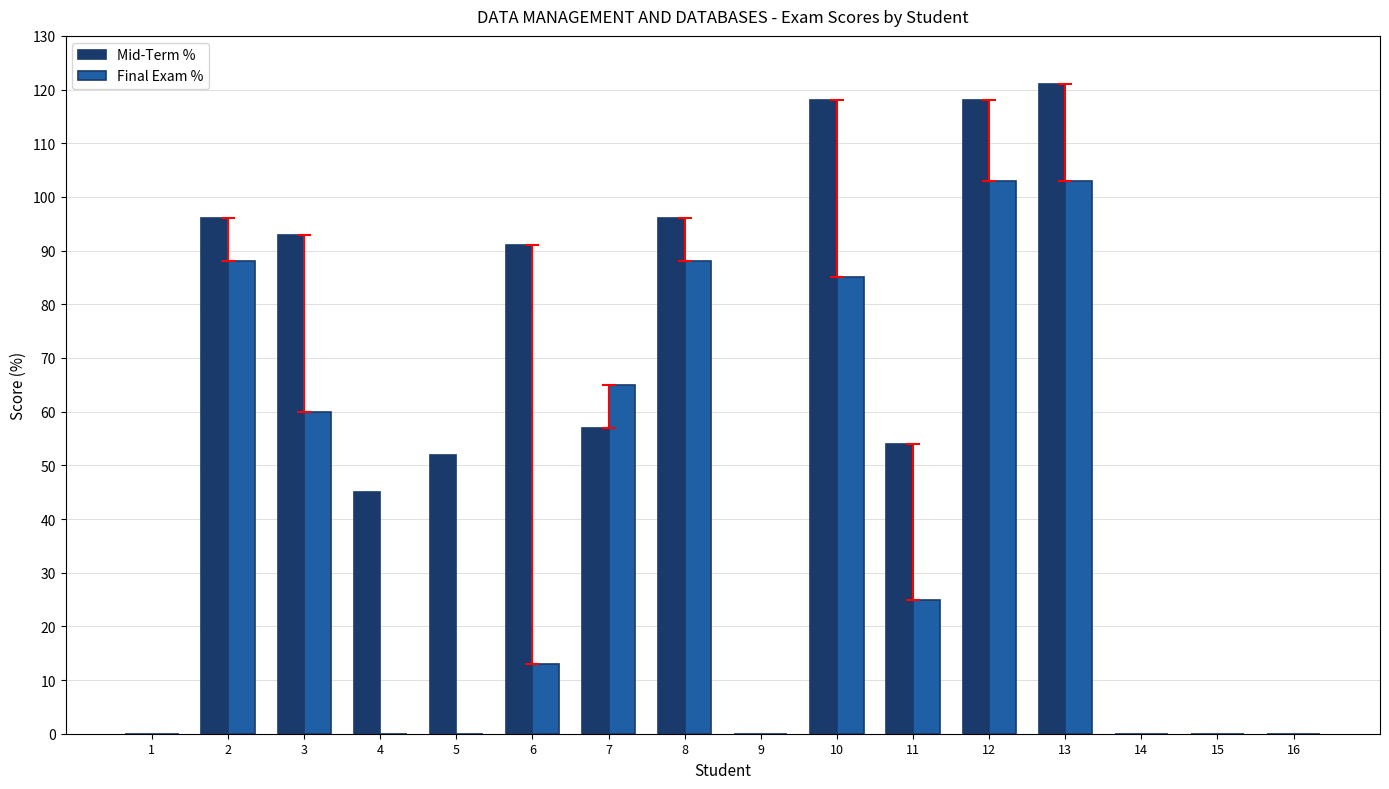

Which series changed the most between 4 and 11?

Final Exam %